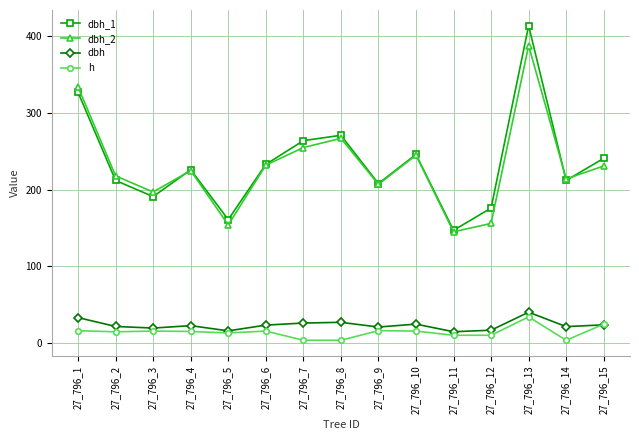

The dbh_2 series shows 145.1 at 27_796_4. True or false?

False